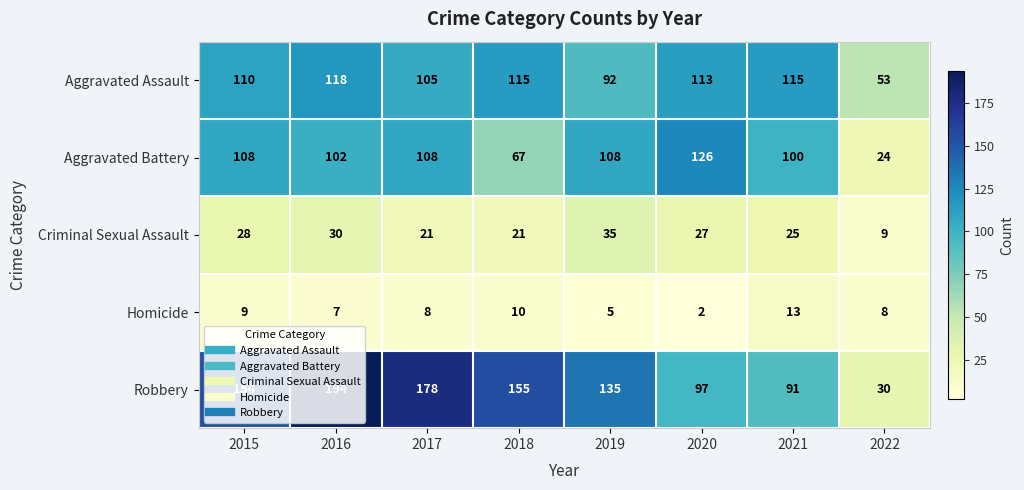

At 2018, list the series in order from smallest to largest.

Homicide, Criminal Sexual Assault, Aggravated Battery, Aggravated Assault, Robbery